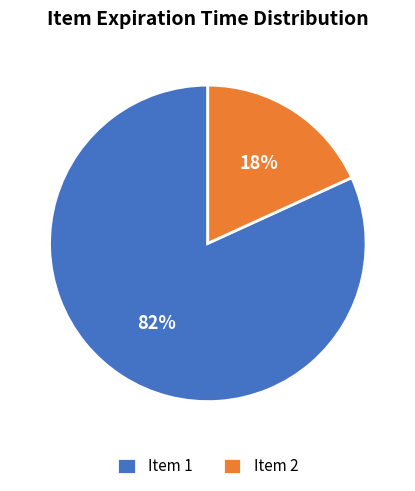

To the nearest percent, what percentage of the pie is Item 2?

18%